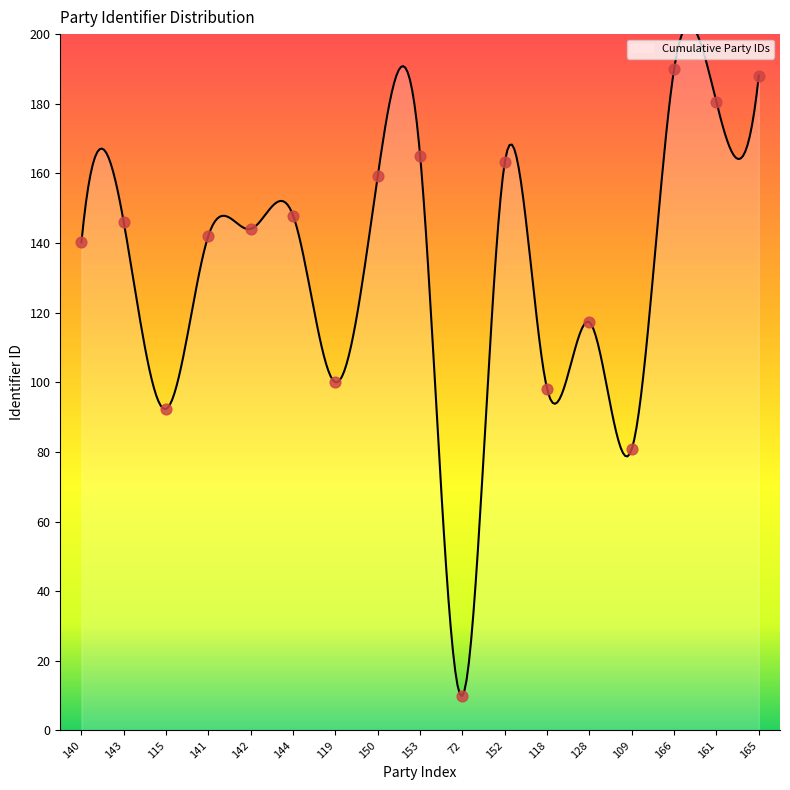

What is the ratio of the value at 165 to the value at 72?

18.8